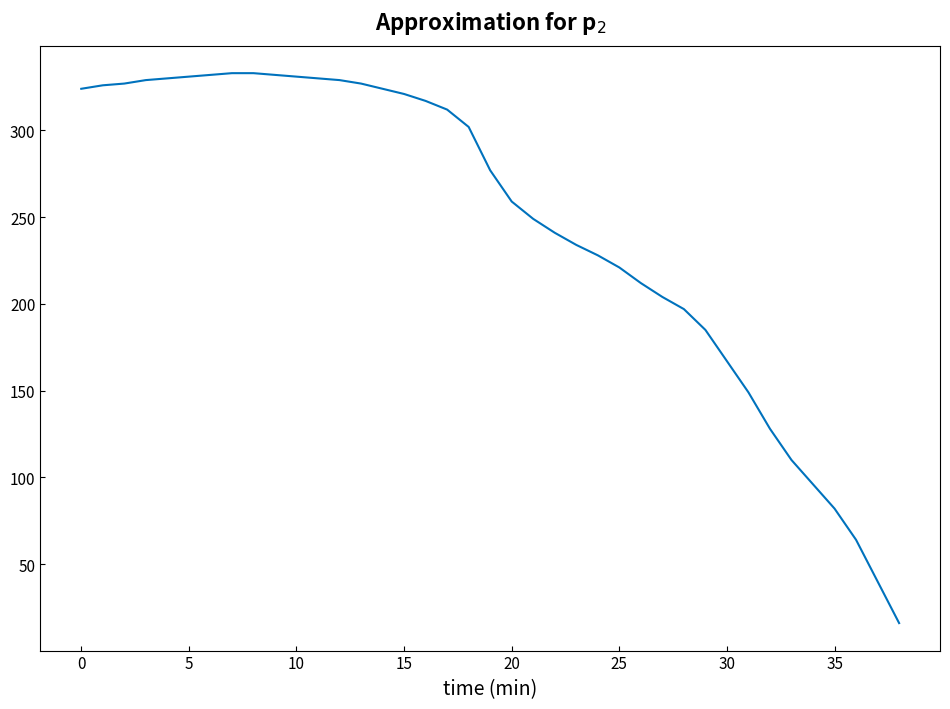

How many values are below 277?

19